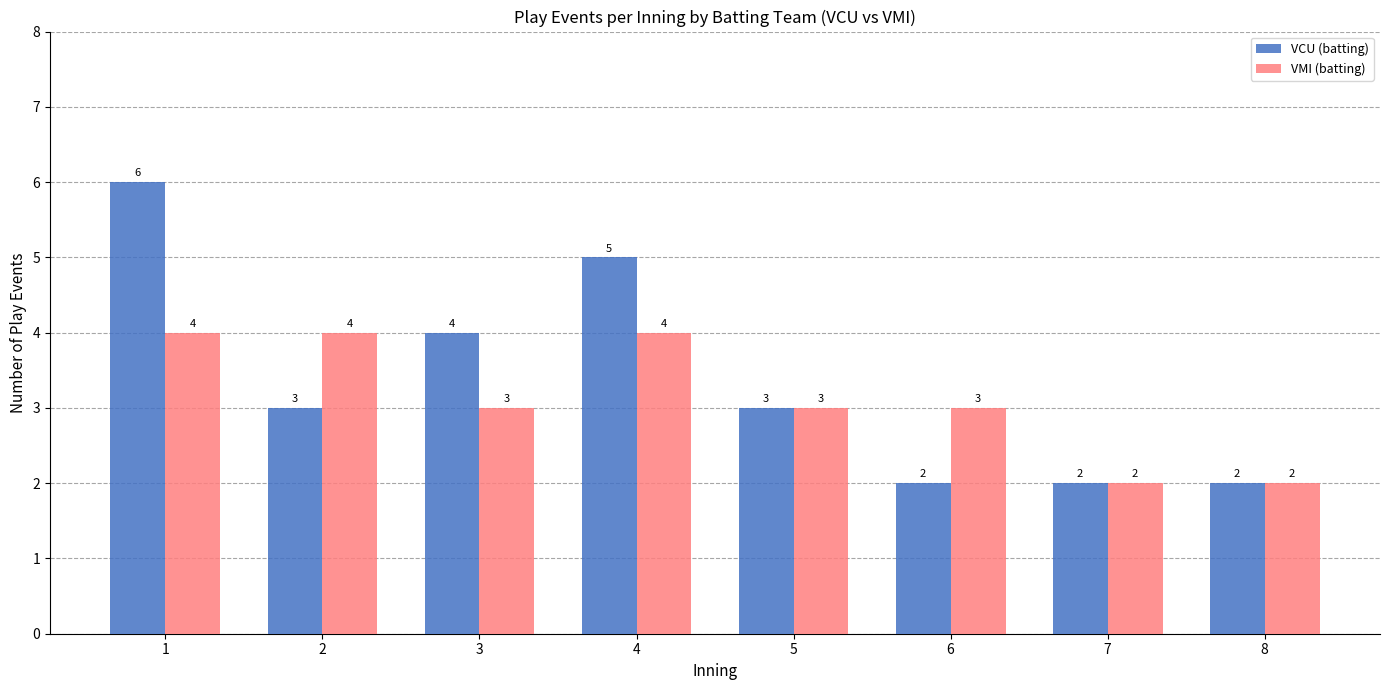

What is the difference between the maximum and minimum values in the VMI (batting) series?

2